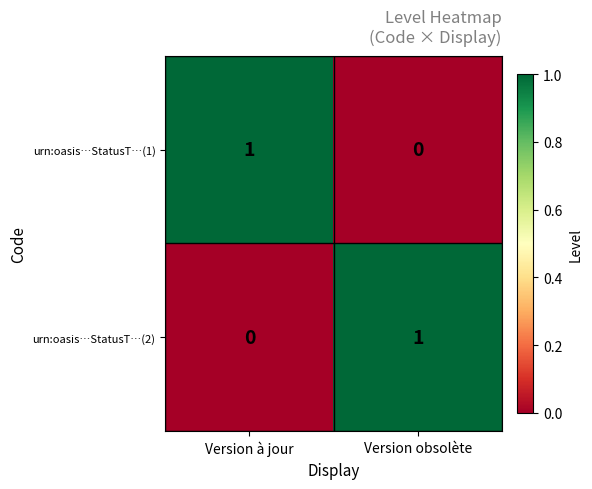

Which category has the highest value in the urn:oasis…StatusT…(2) series?

Version obsolète